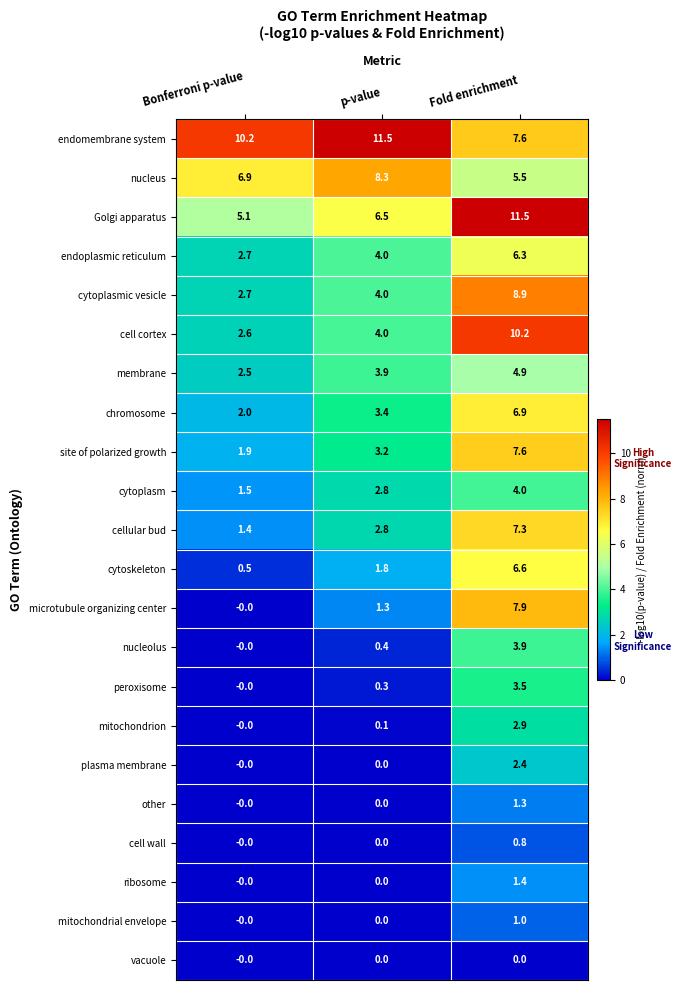

How many distinct data groups are displayed?

22